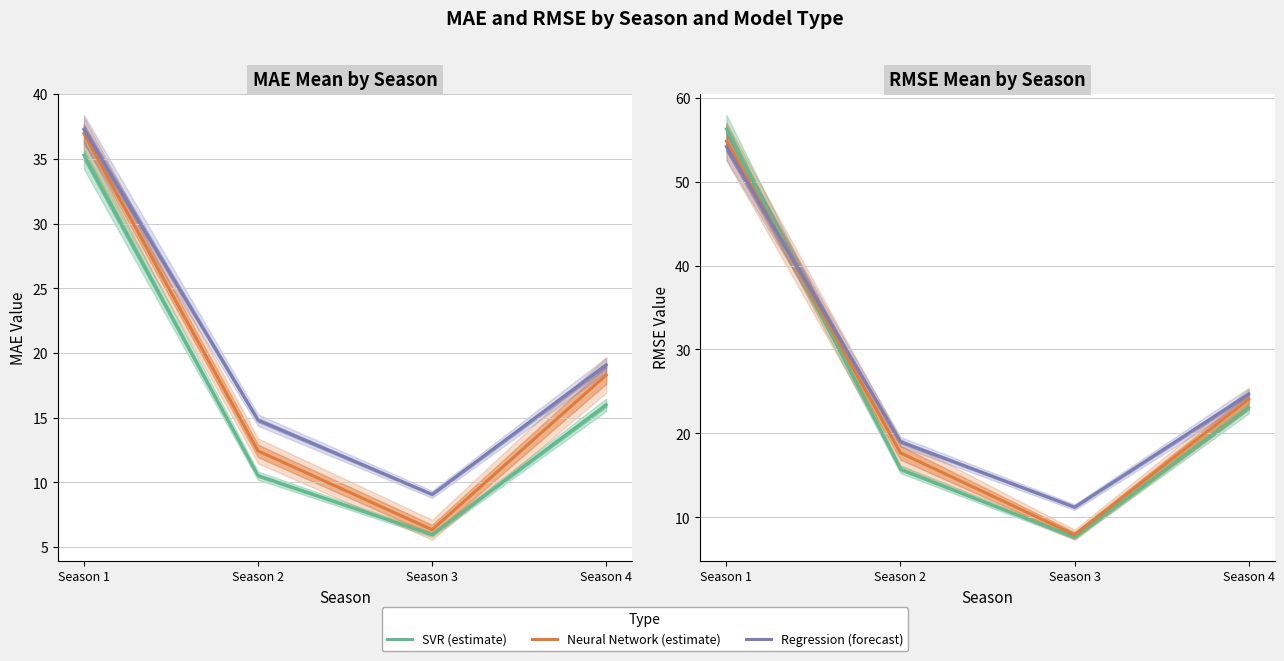

What is the difference between the highest and lowest values at Season 3?

3.6